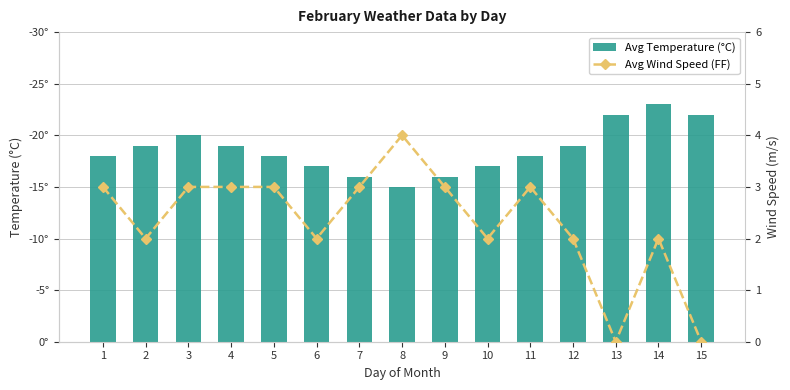

Which series changed the most between 1 and 14?

Avg Temperature (°C)